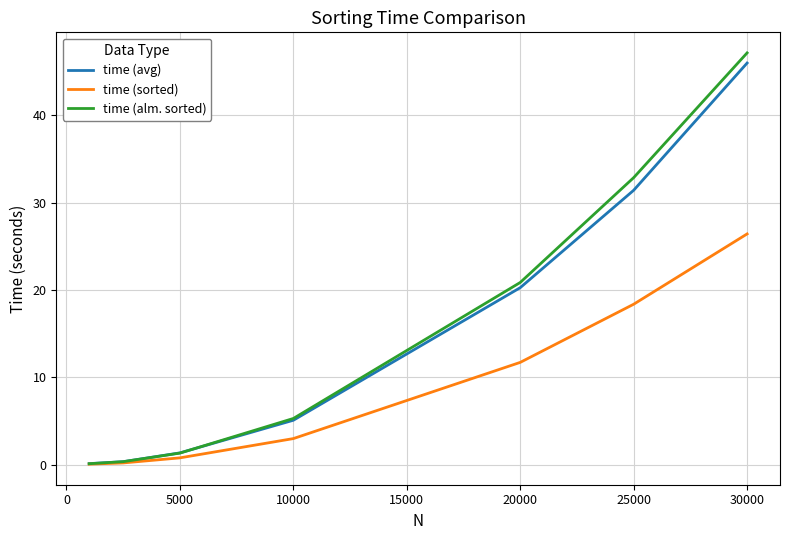

Which series has the largest total across all categories?

time (alm. sorted)